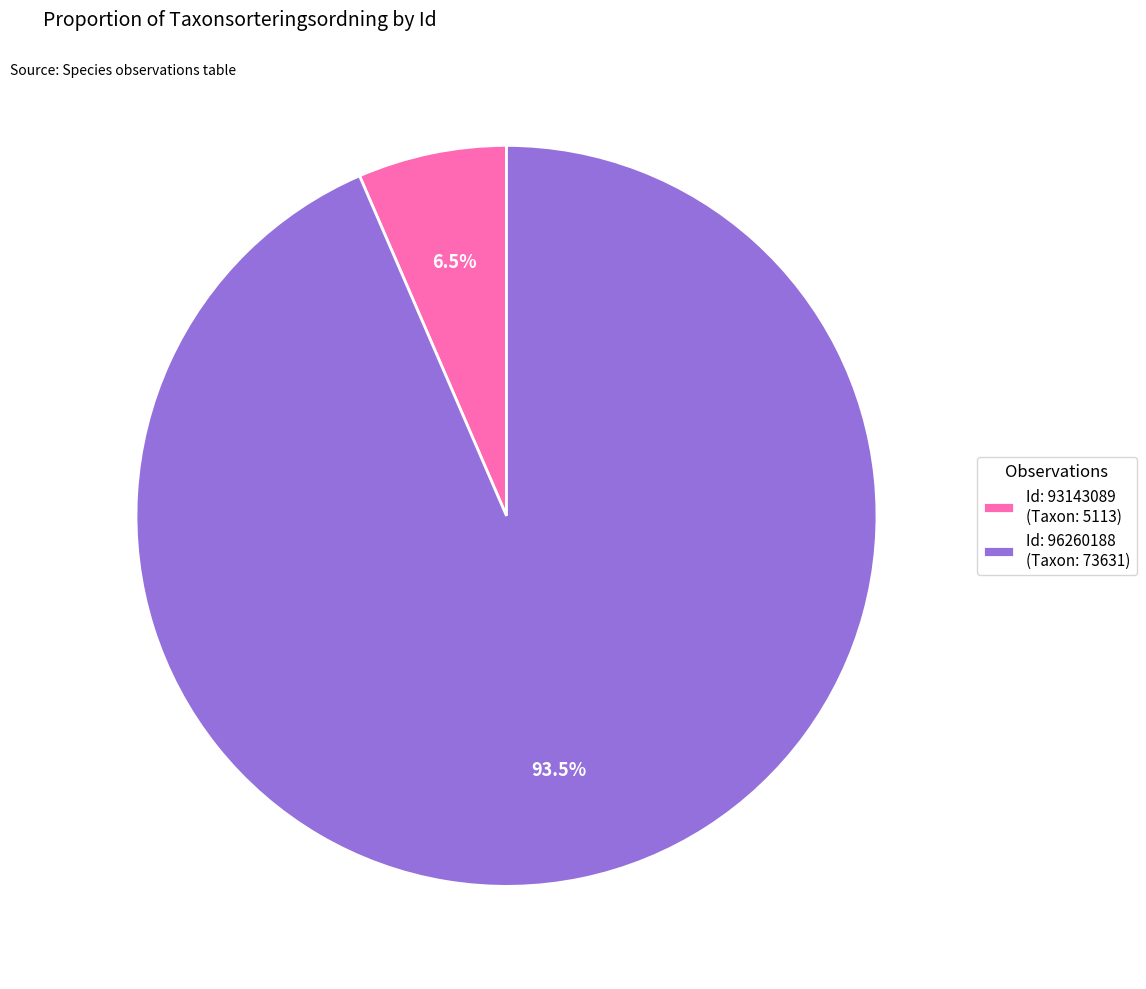

To the nearest percent, what is the average slice percentage?

50%